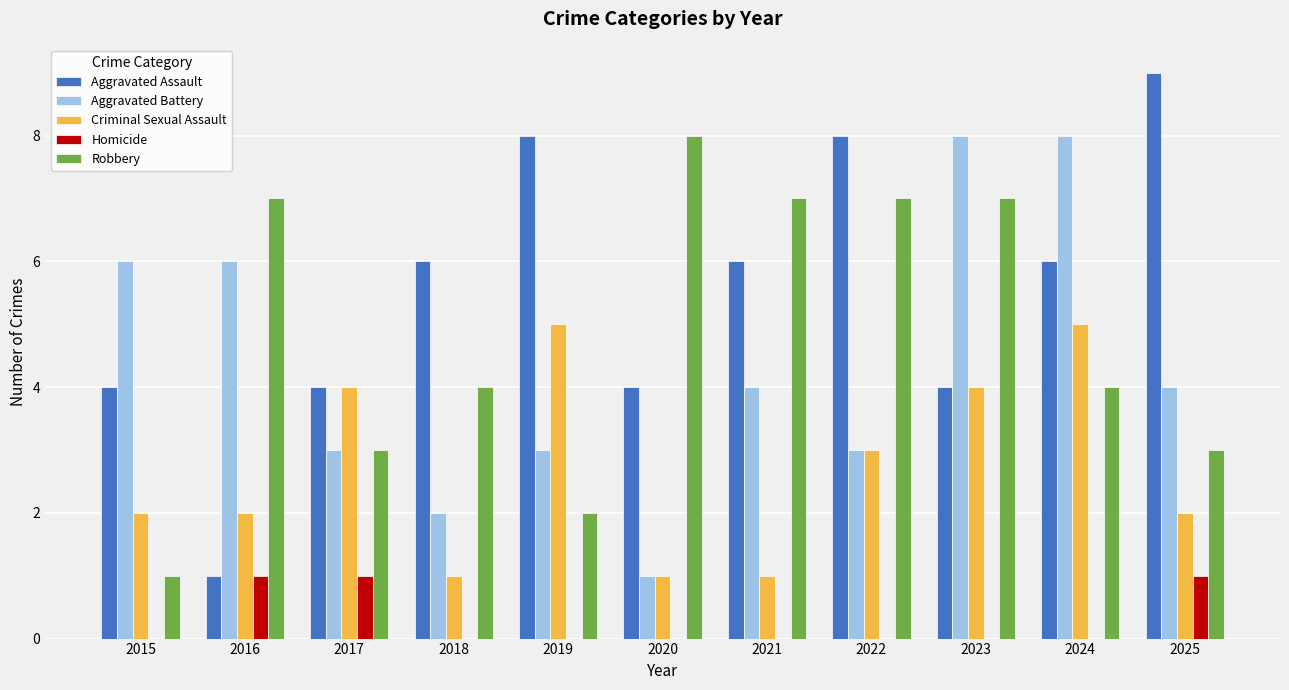

Which series has the largest total across all categories?

Aggravated Assault